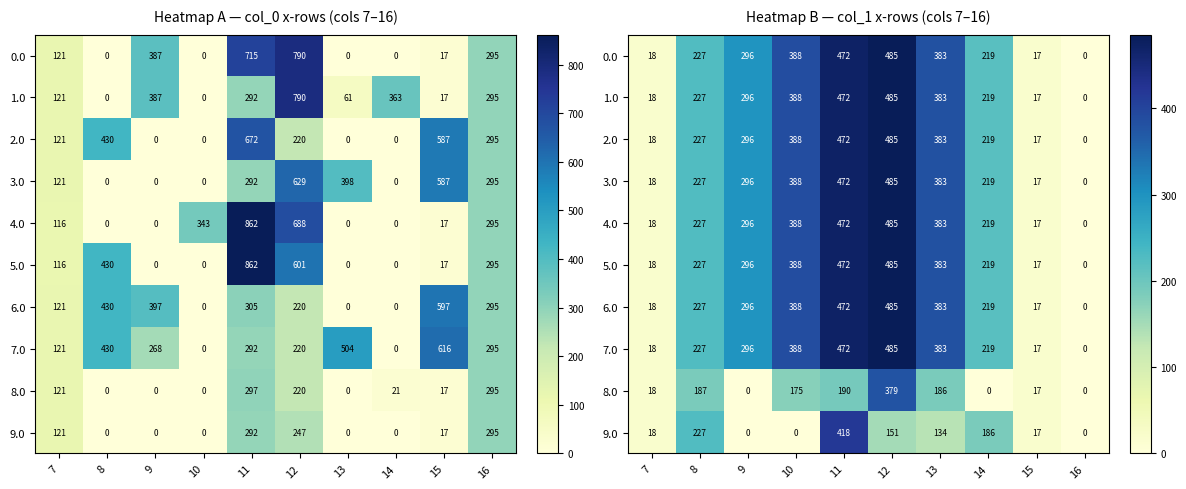

Where does the 4.0 series first go above 295?

9